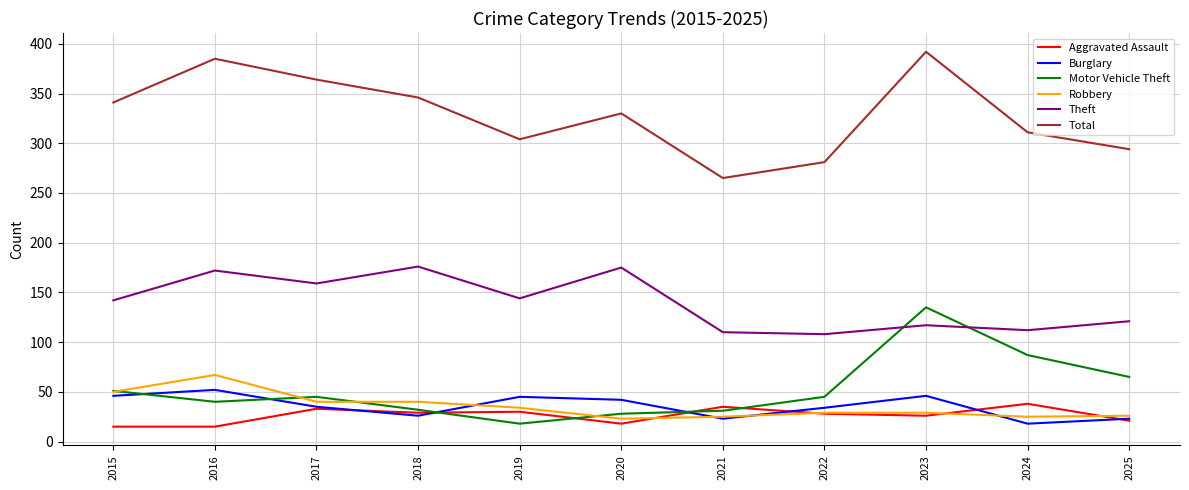

What is the total value across all series at 2022?

525